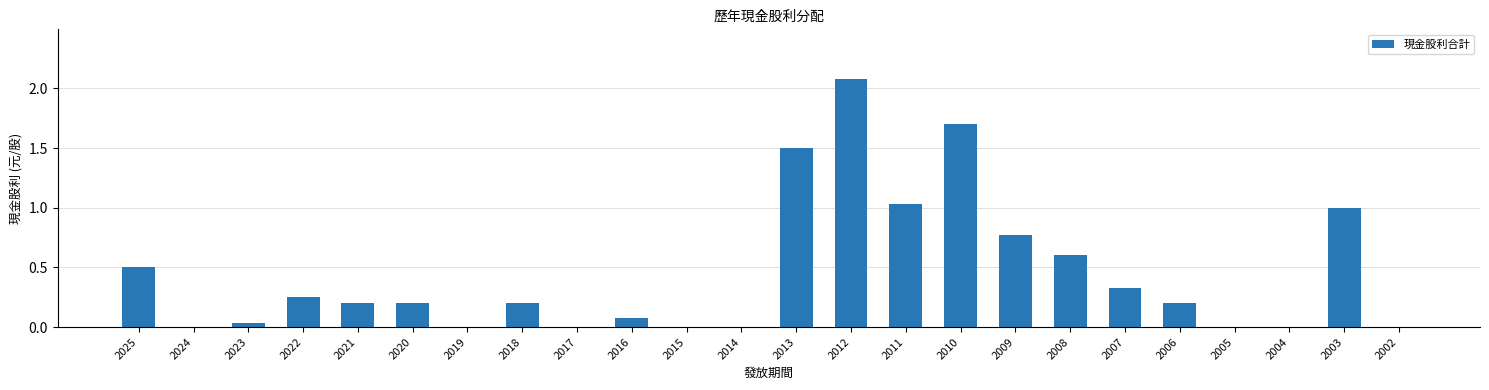

What is the change in value from 2013 to 2006?

-1.3